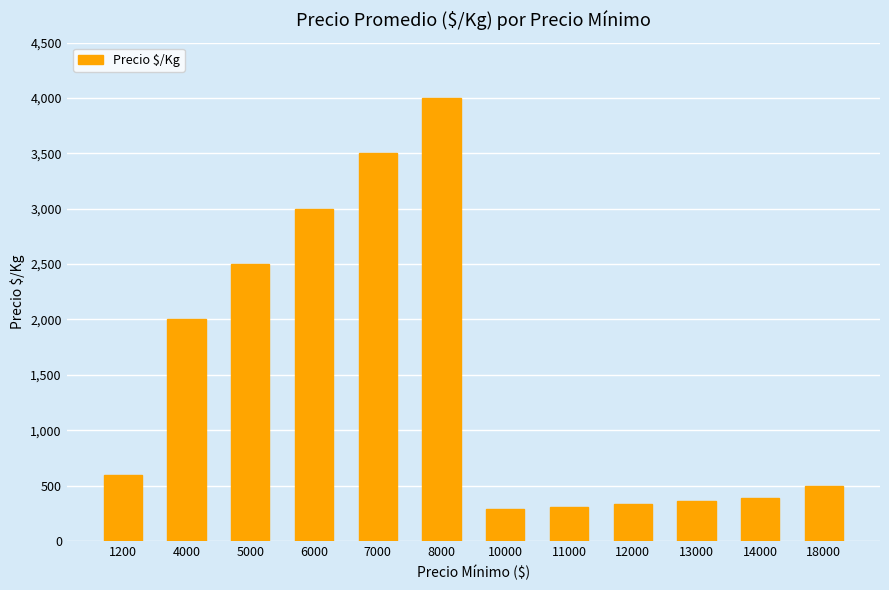

Are the bars horizontal?

No